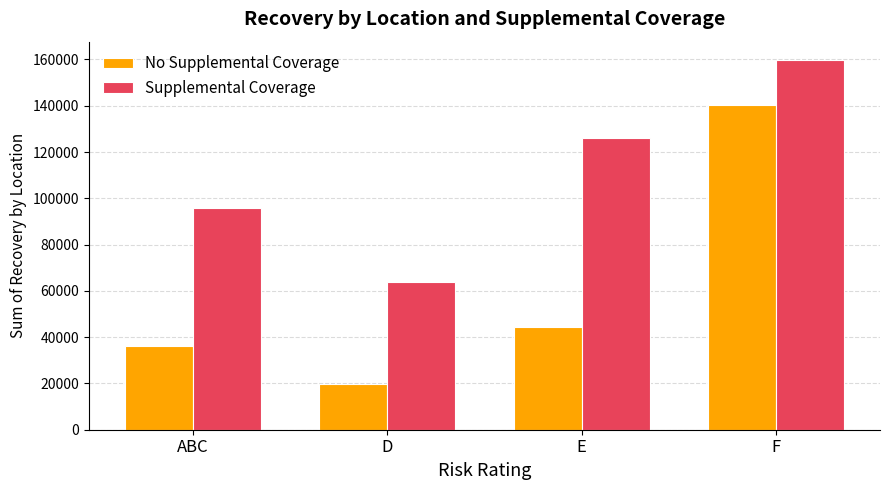

How many bars are there in each group?

2